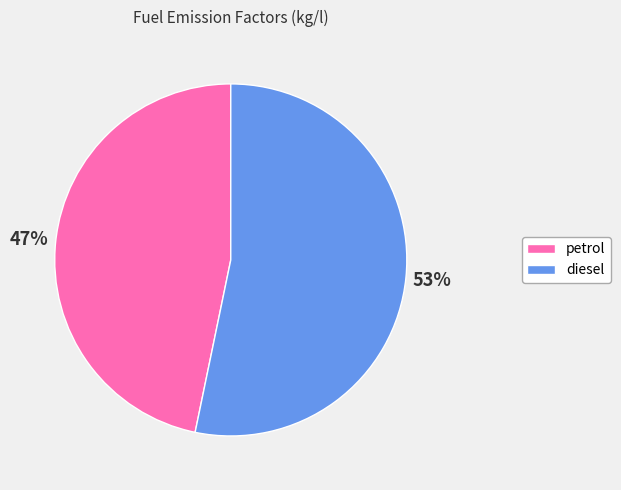

How many segments does this pie chart have?

2